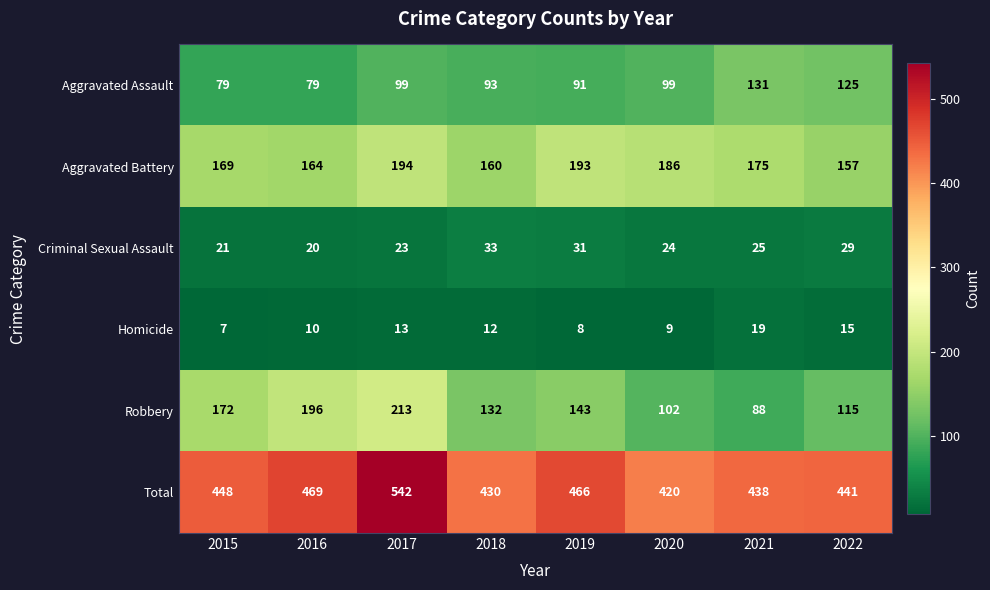

Which series has the largest range (max minus min)?

Robbery